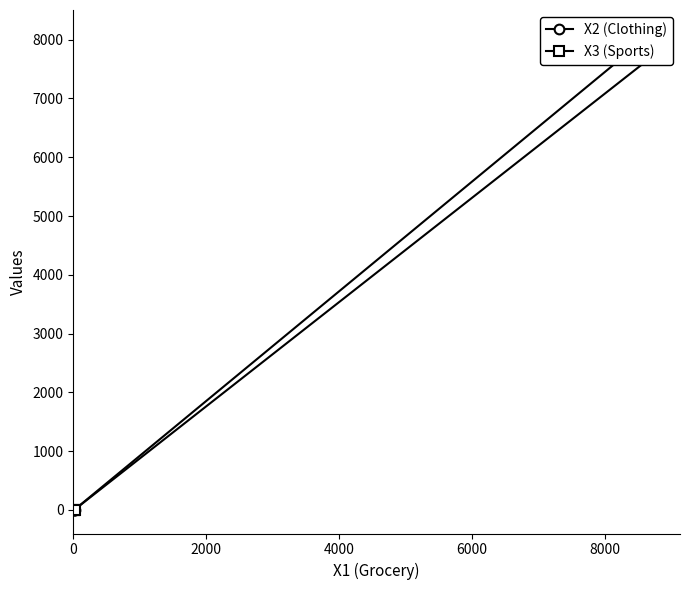

Rank the series at 0 from highest to lowest value.

X2 (Clothing), X3 (Sports)